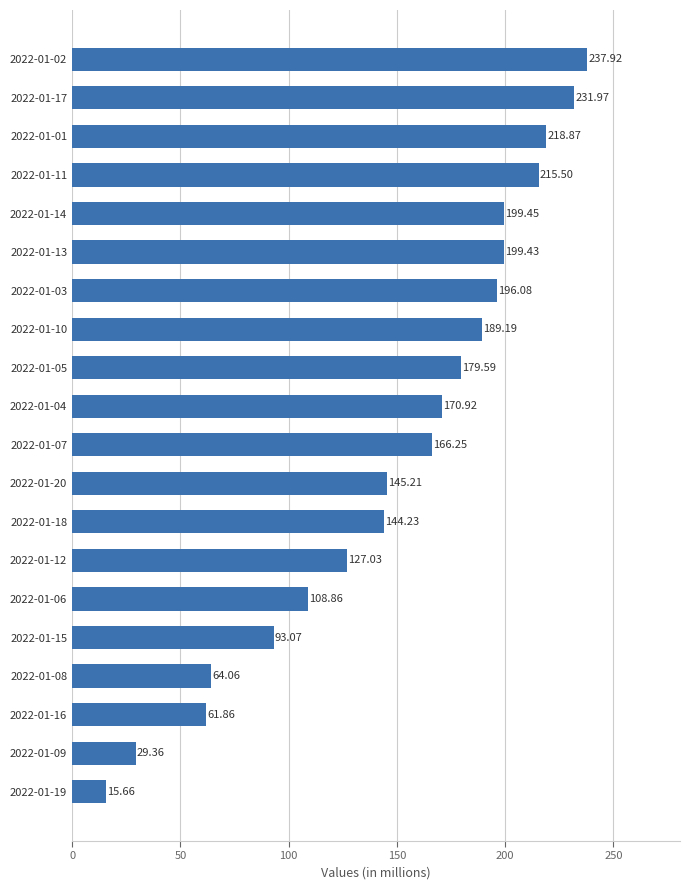

Does the chart contain stacked bars?

No